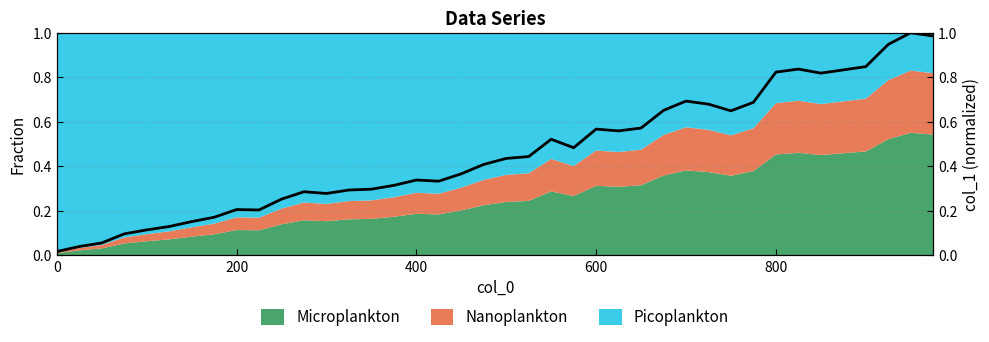

How many lines are shown in the chart?

1